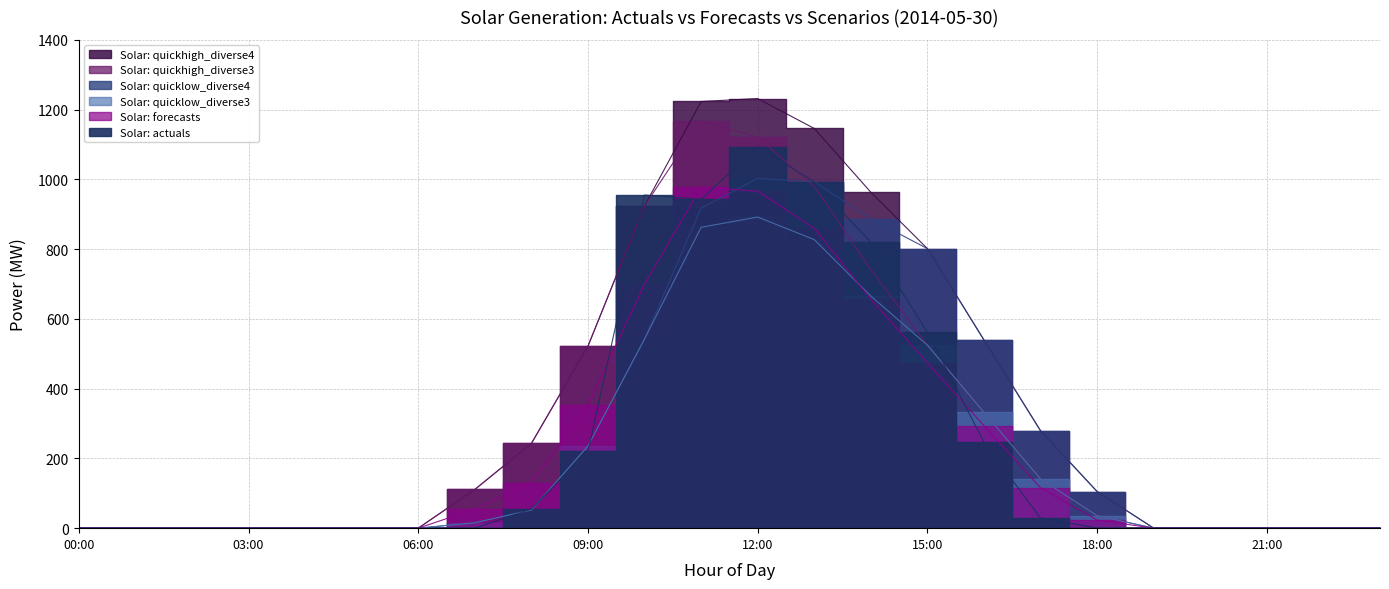

What is the difference between the second highest and minimum values in the Solar: quickhigh_diverse3 series?

1121.1